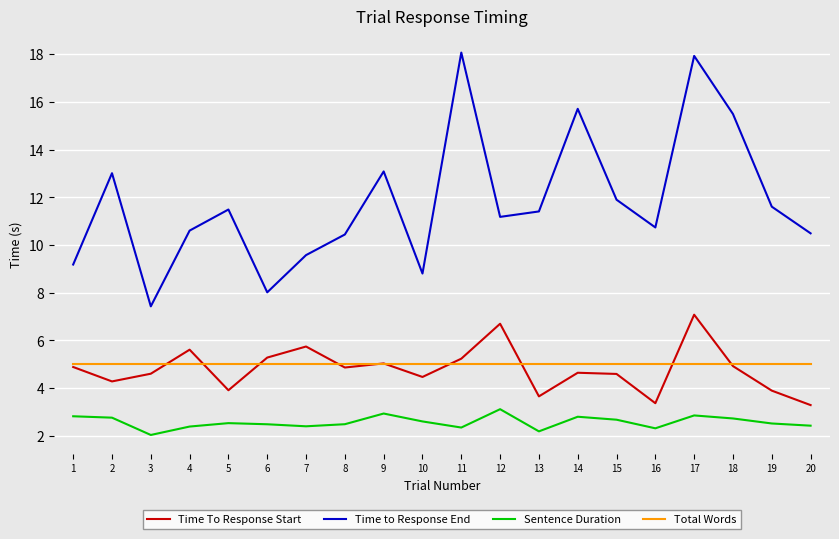

The Sentence Duration series shows 0.7 at 6. True or false?

False